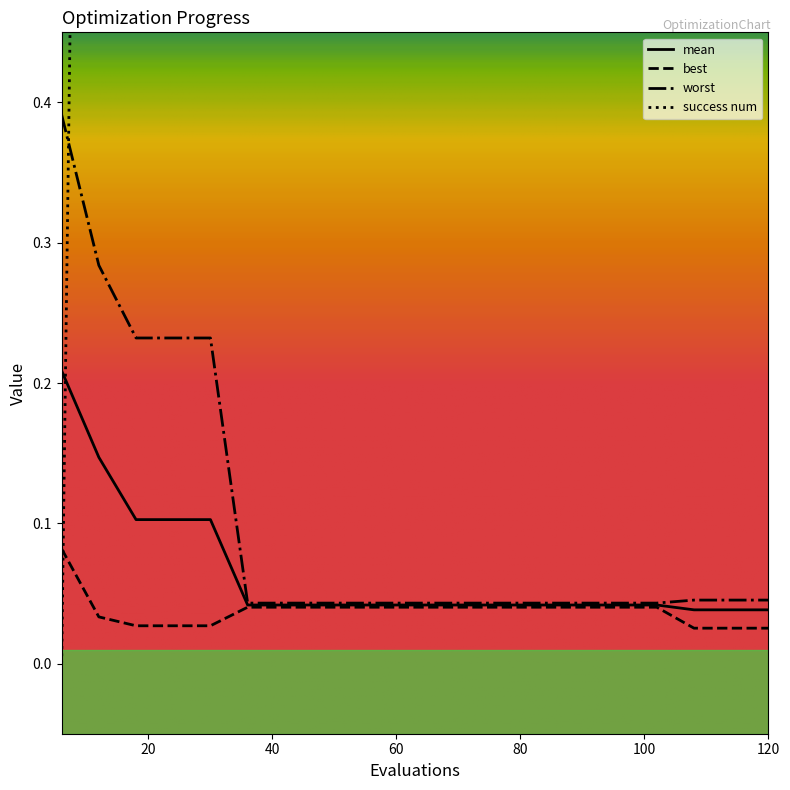

What is the difference between the maximum and minimum values in the success num series?

4.0